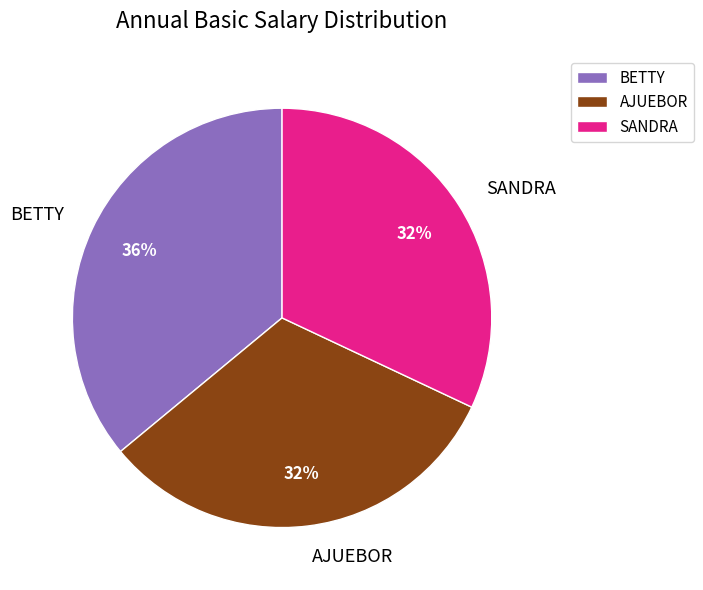

To the nearest percent, what portion does AJUEBOR represent?

32%